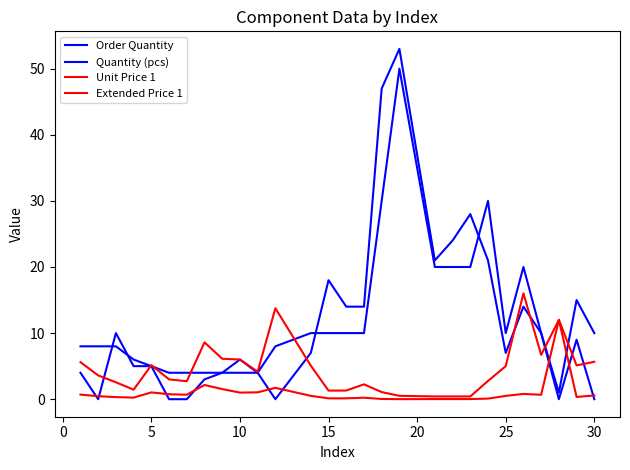

Does the chart have visible grid lines?

No